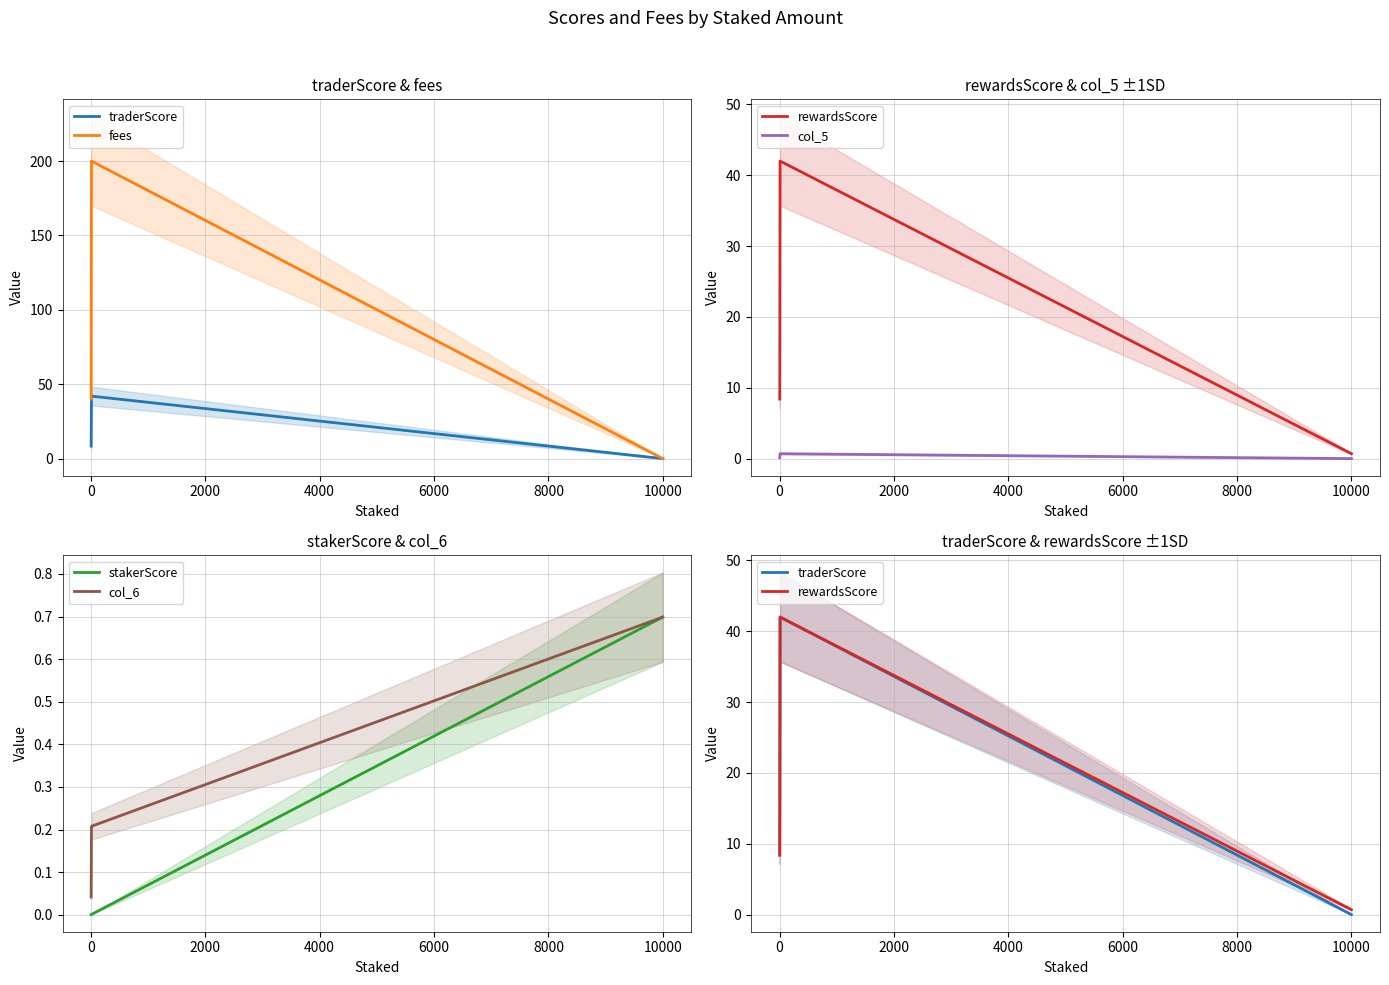

How many values in the fees series are below 50?

2